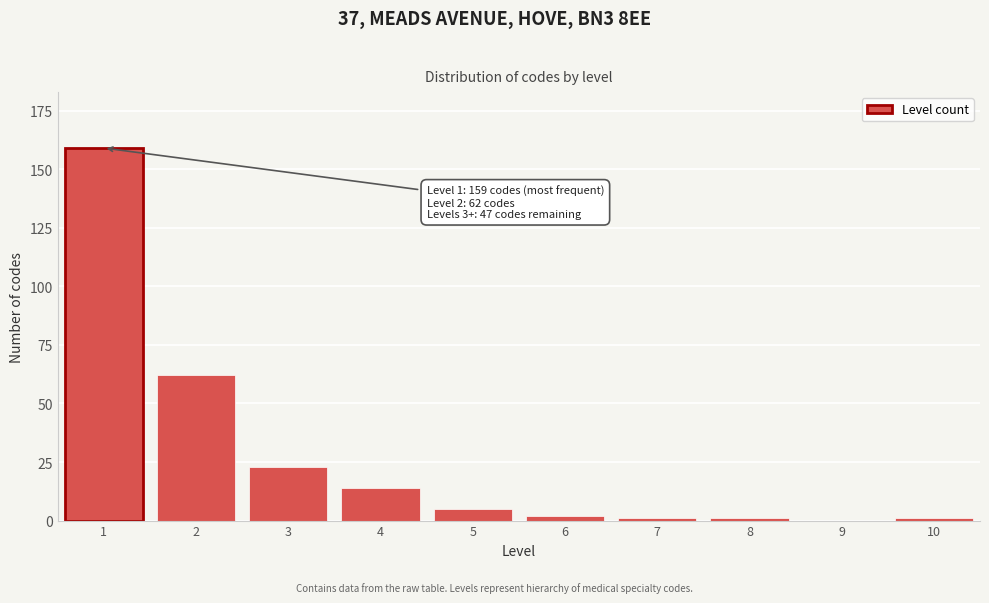

Reading left to right, extract all data points from this chart.

1=159	2=62	3=23	4=14	5=5	6=2	7=1	8=1	9=0	10=1